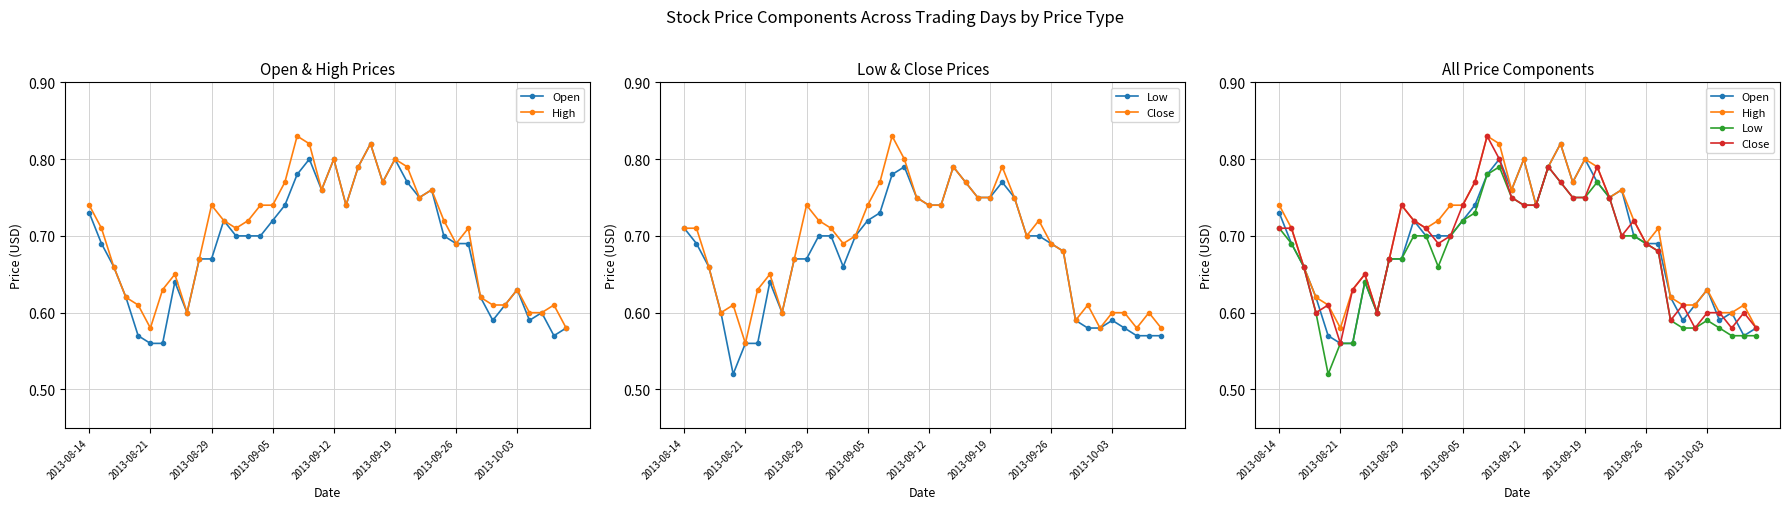

What is the sum of the Close values at 29 and 23?

1.5